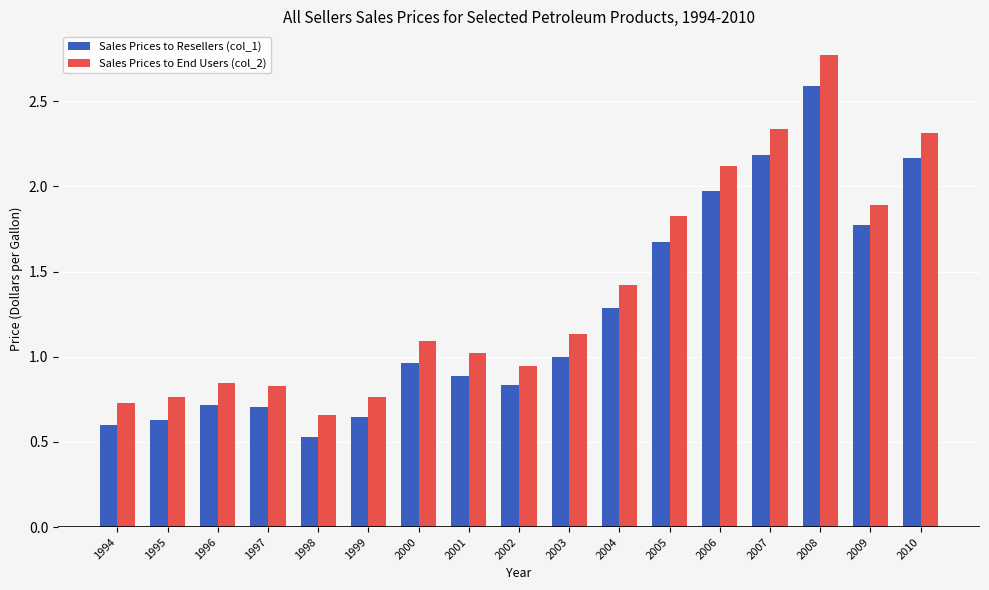

Is the value of Sales Prices to Resellers (col_1) at 1994 greater than the value of Sales Prices to End Users (col_2) at 2006?

No